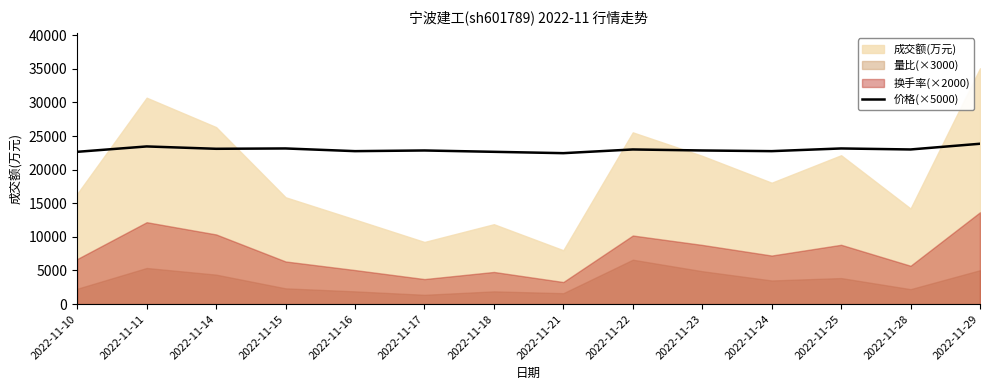

How many lines are shown in the chart?

1